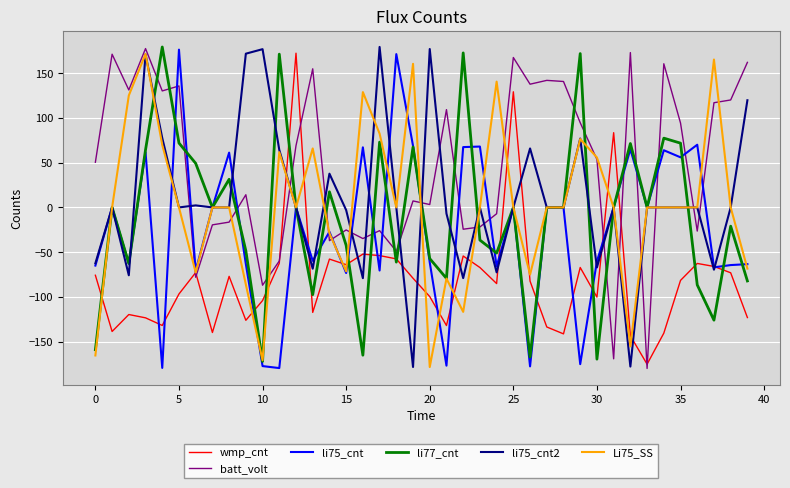

What is the sum of all Li75_SS values?

35.1